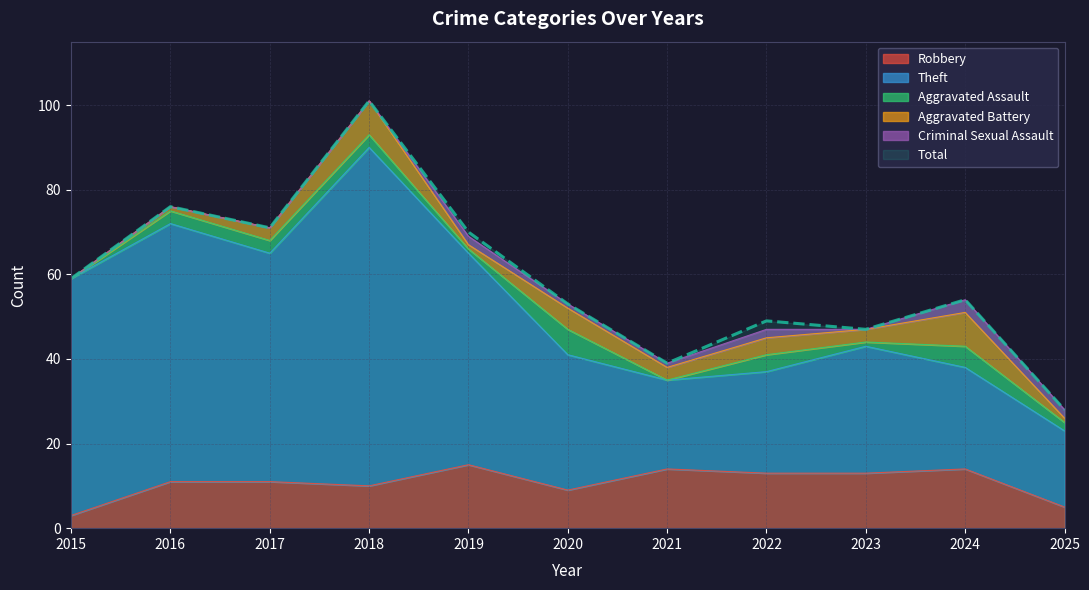

What is the value of the Total point at the 1st from the left?

59